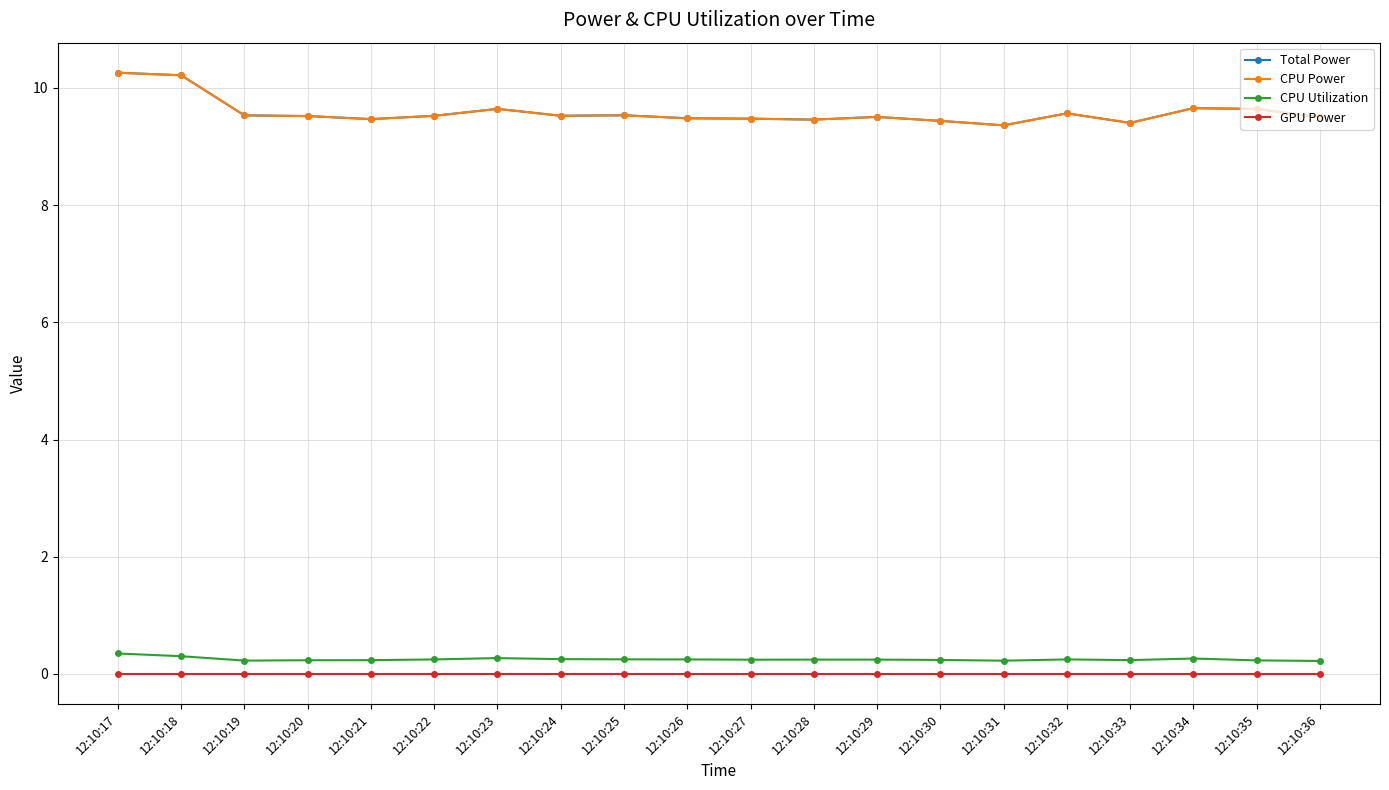

At which label does CPU Utilization reach its minimum?

12:10:36